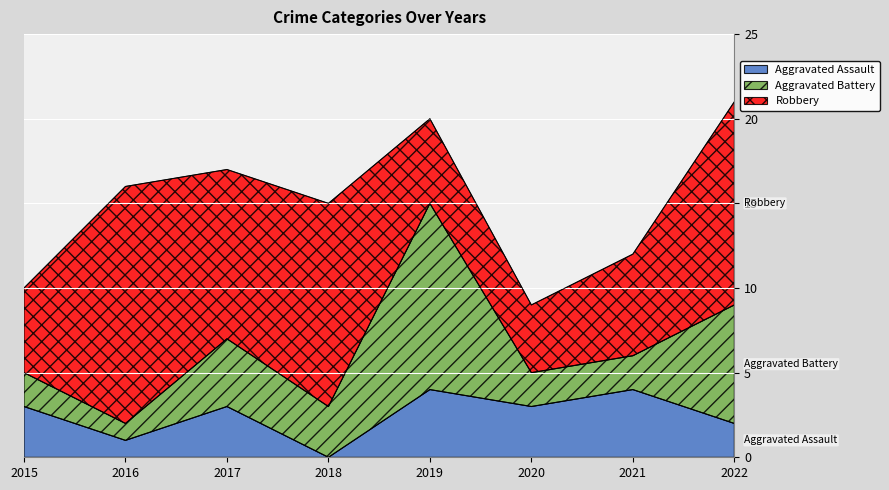

Rank the series by their maximum value, from highest to lowest.

Robbery, Aggravated Battery, Aggravated Assault